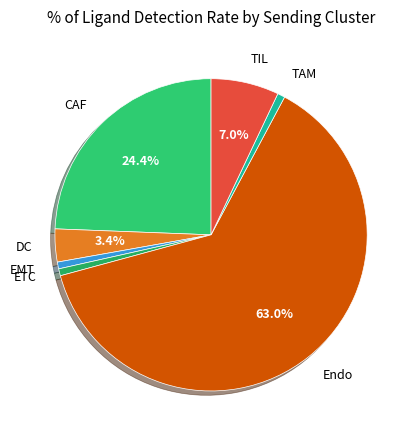

Is Endo the majority of the pie?

Yes